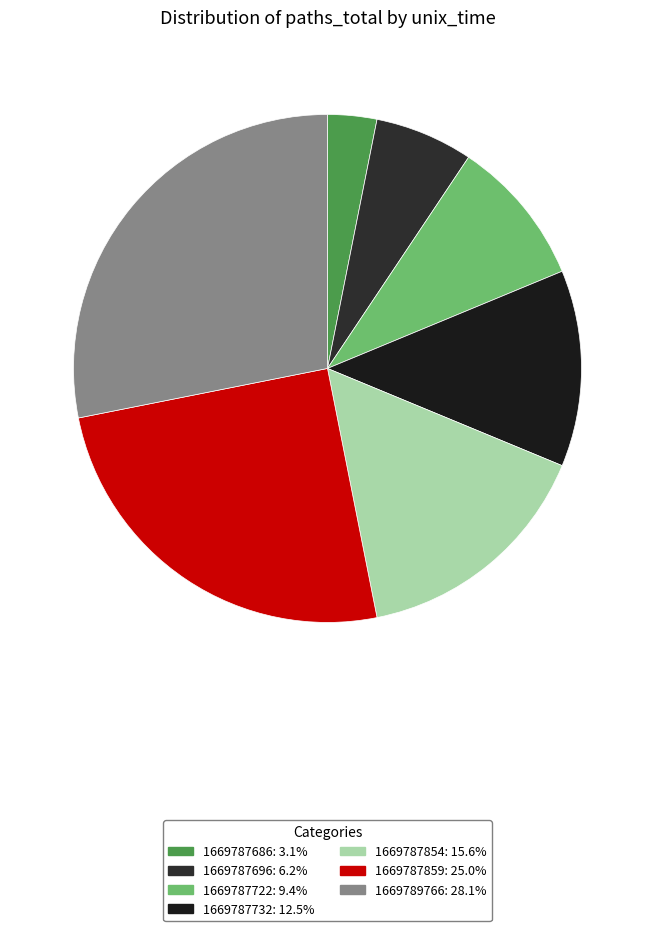

Which category has the smallest portion of the pie?

1669787686